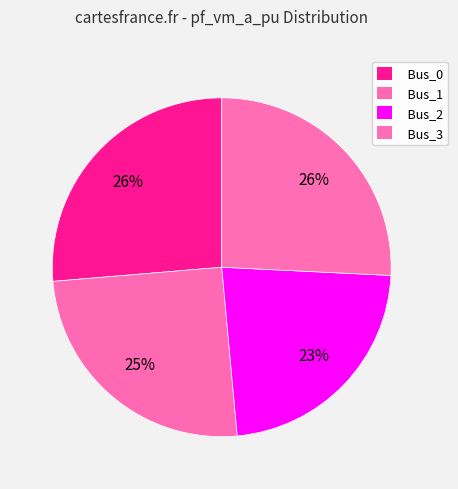

Which has a higher value, Bus_0 or Bus_3?

Bus_0